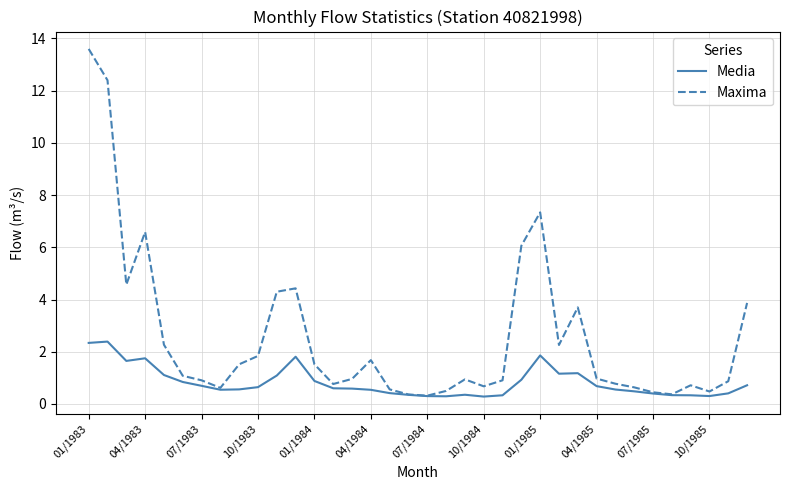

Does the chart have visible grid lines?

Yes